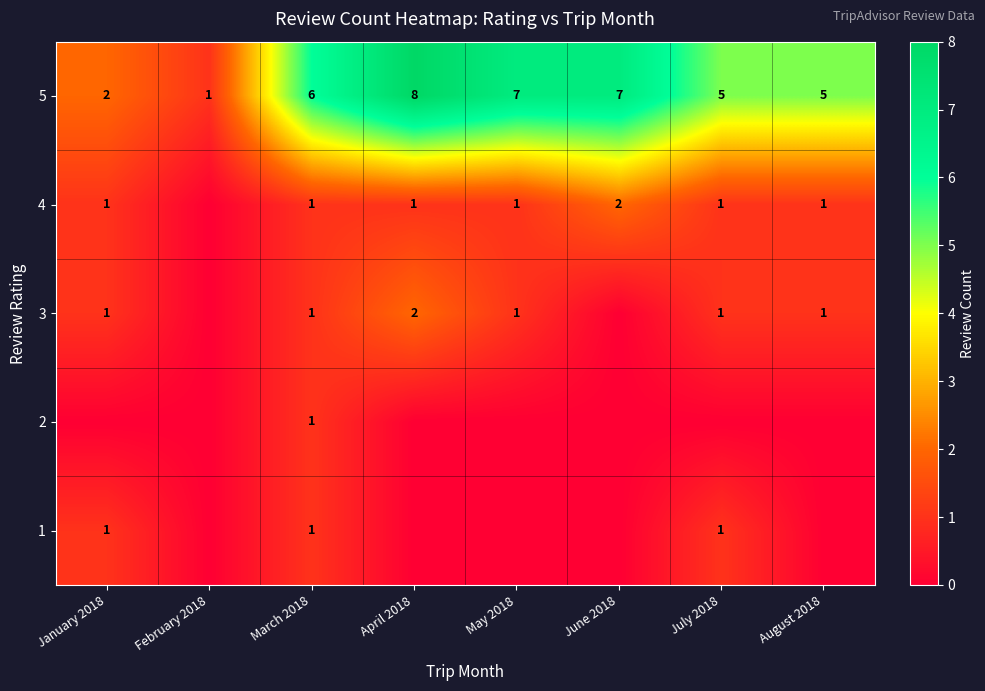

What is the difference between the maximum and minimum values in the 5 series?

7